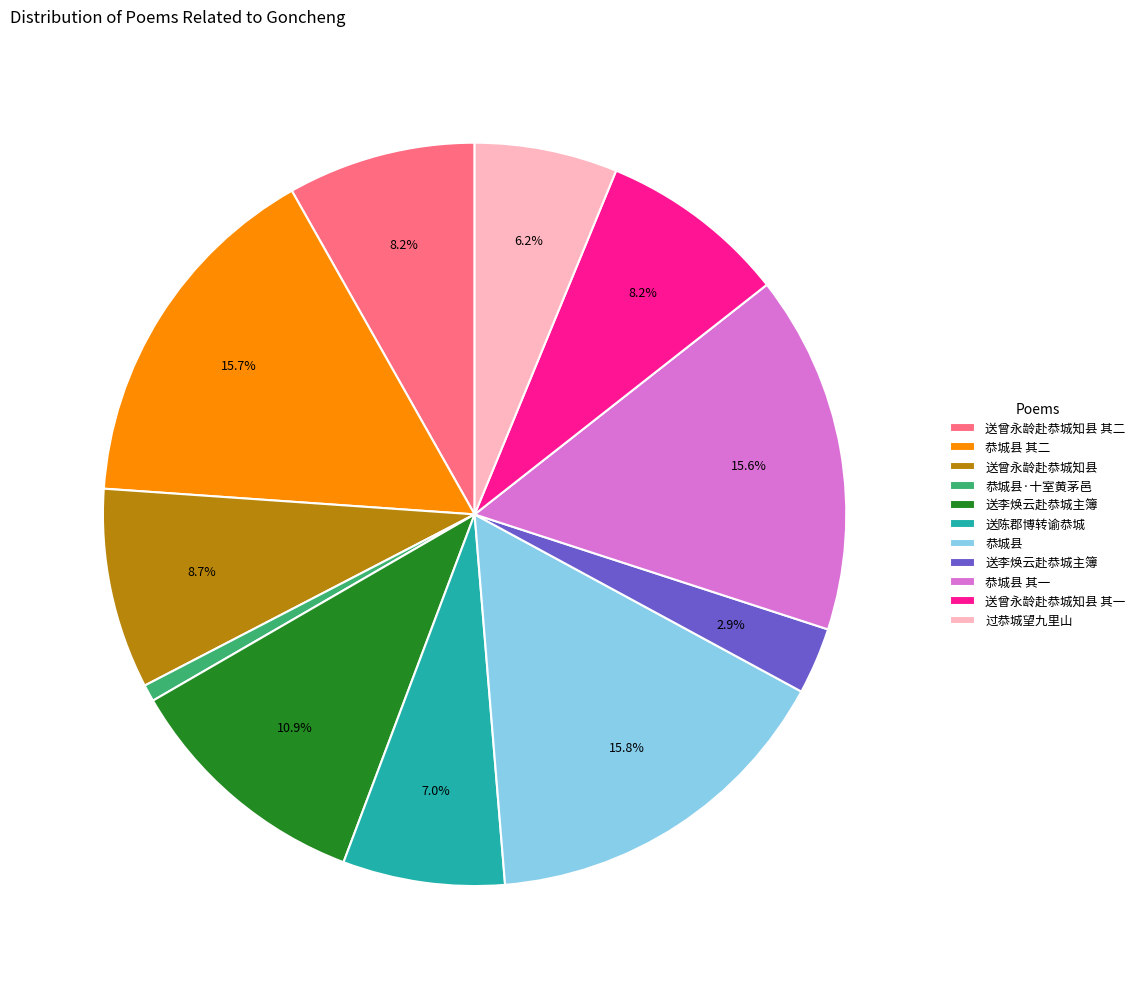

Does any single category account for the majority?

No